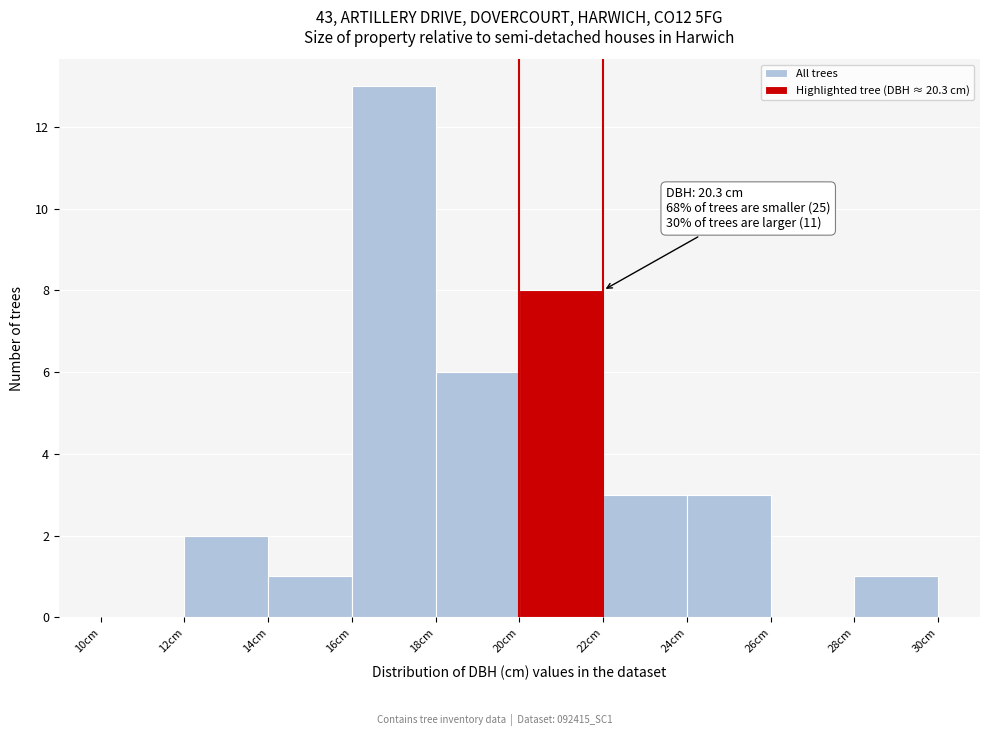

Over which range of the x-axis is the bar tallest?

16 to 18